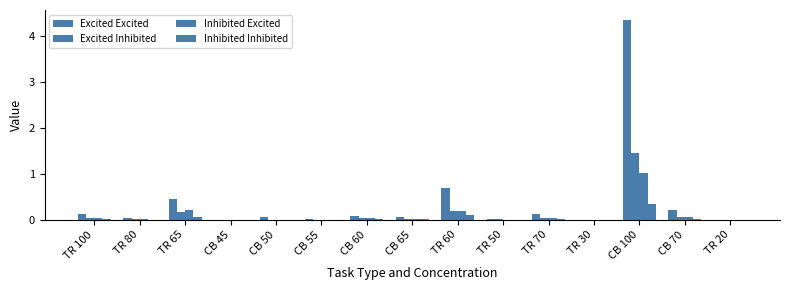

What is the average value of the Excited Excited series?

0.4